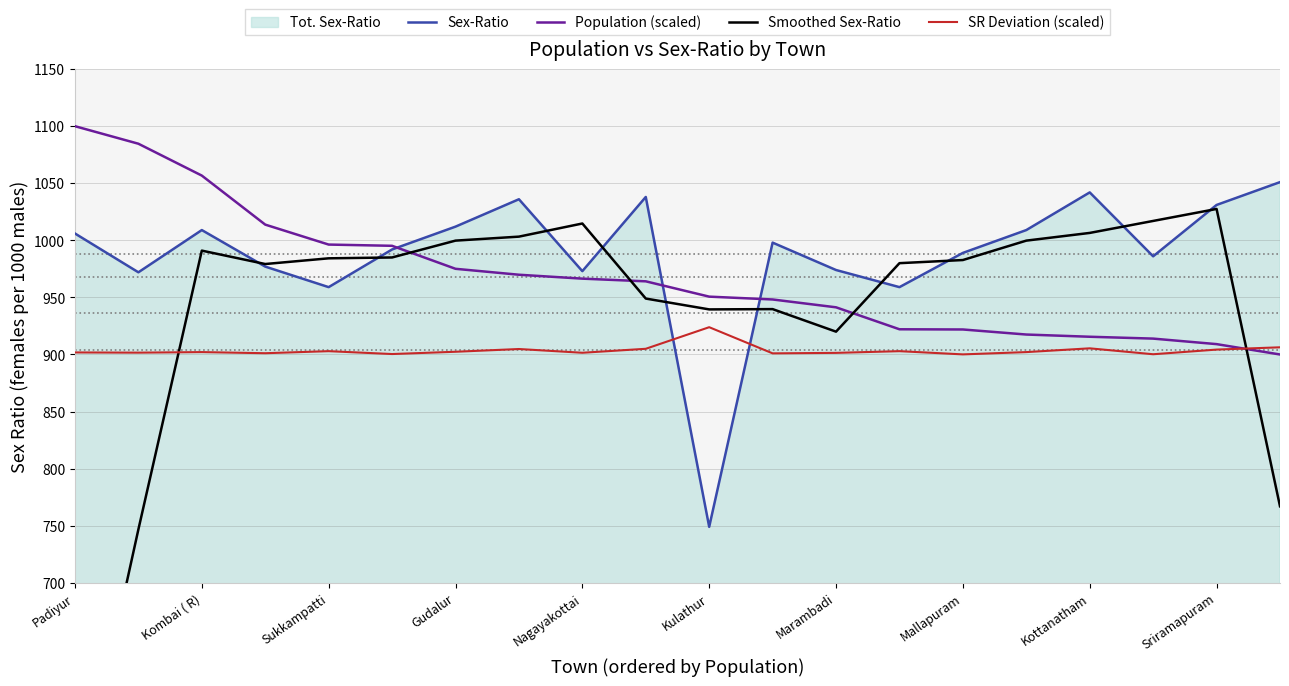

True or false: SR Deviation (scaled) and Sex-Ratio cross at least once.

True